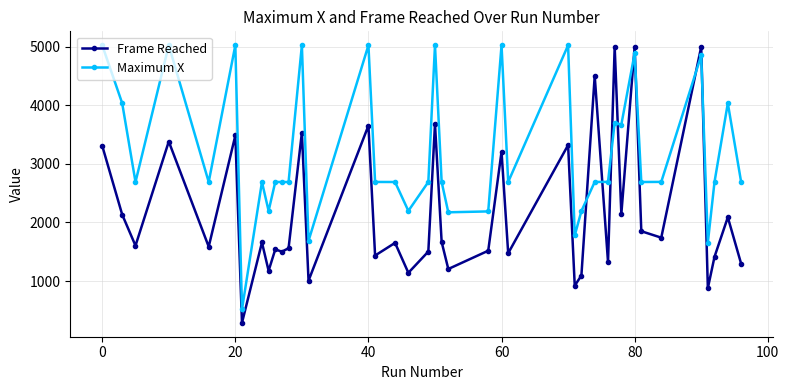

What are all the series names shown in the legend?

Frame Reached, Maximum X